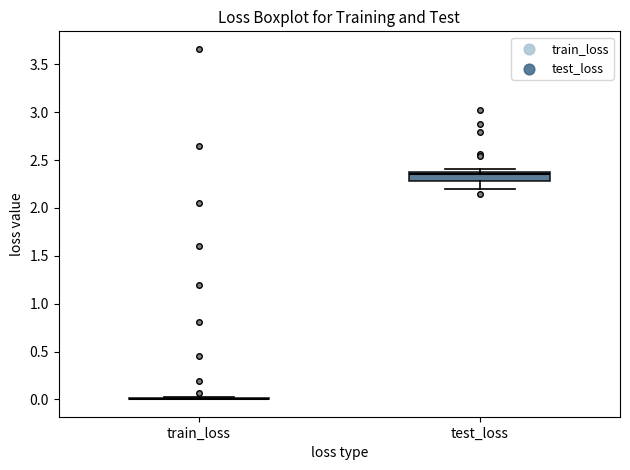

Comparing the boxes themselves (not the whiskers), which one is the tallest?

test_loss